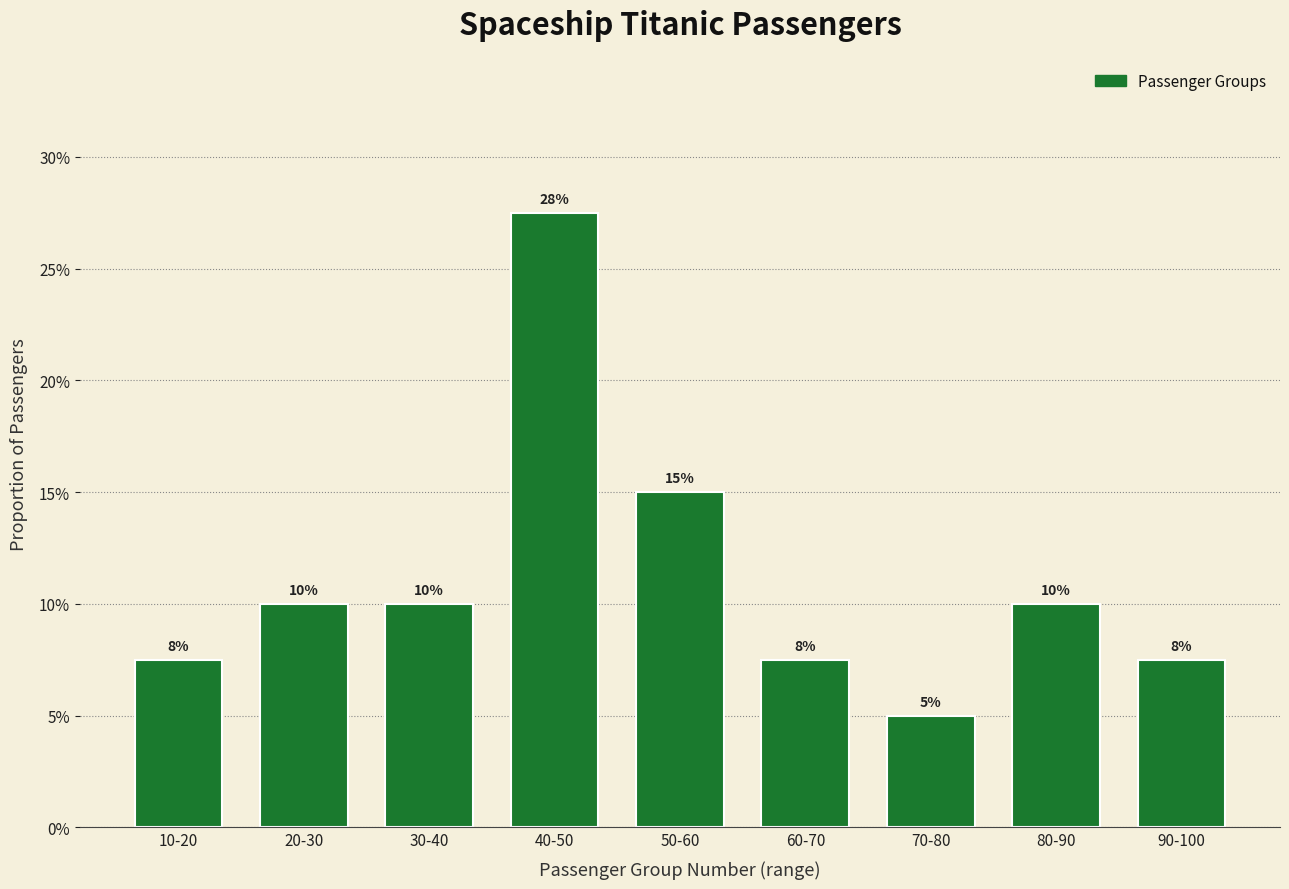

Is it true that the value at 10-20 is 9.8?

False